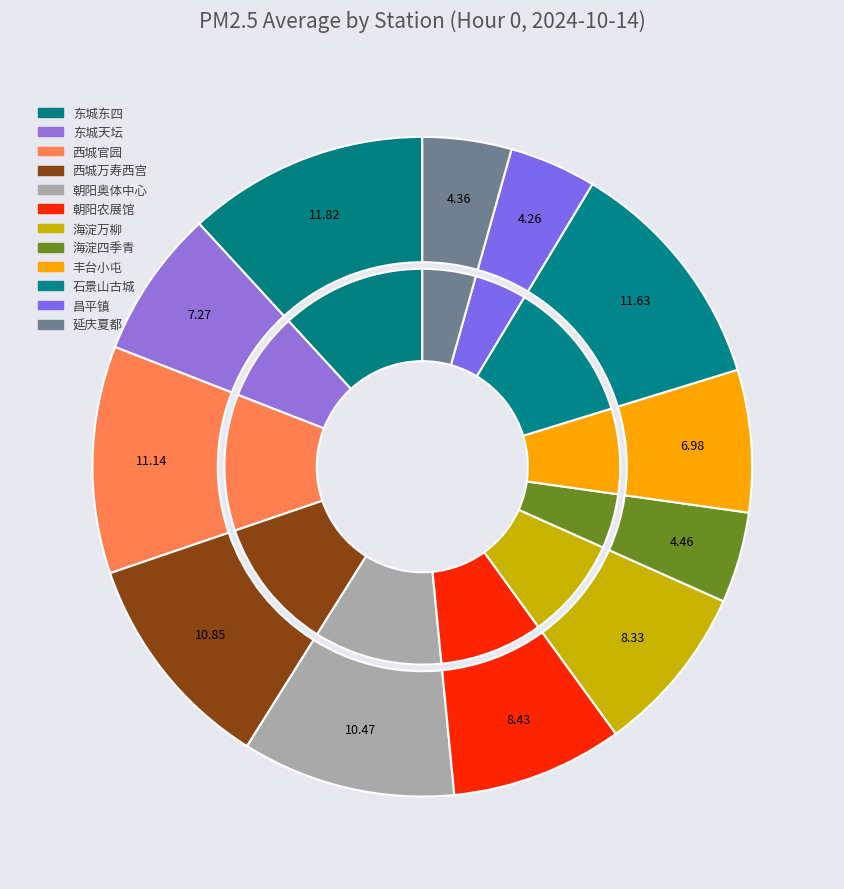

Rank the categories by value from highest to lowest.

东城东四, 石景山古城, 西城官园, 西城万寿西宫, 朝阳奥体中心, 朝阳农展馆, 海淀万柳, 东城天坛, 丰台小屯, 海淀四季青, 延庆夏都, 昌平镇